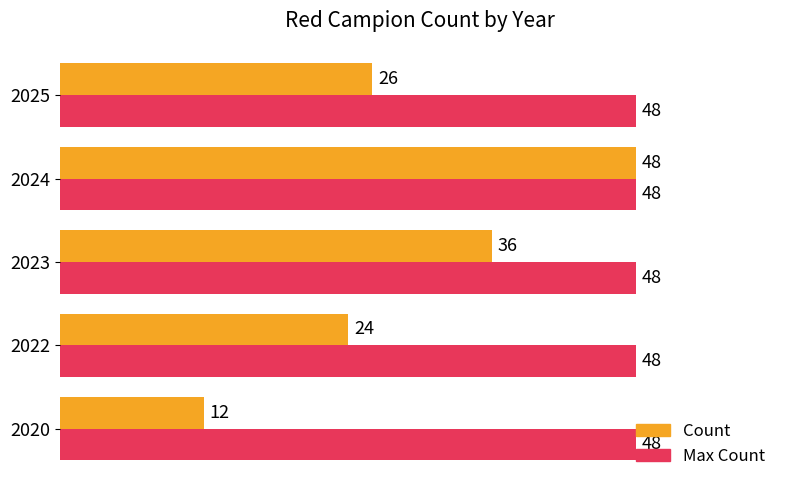

What is the difference between the maximum and second lowest values in the Count series?

24